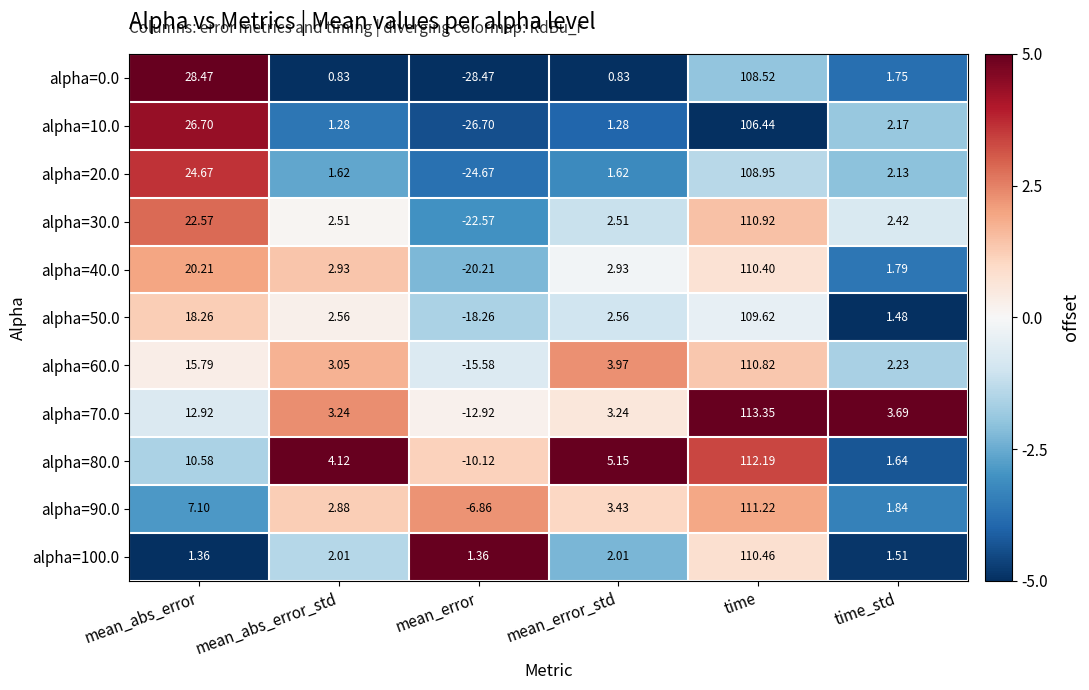

At which label does alpha=50.0 reach its peak?

time